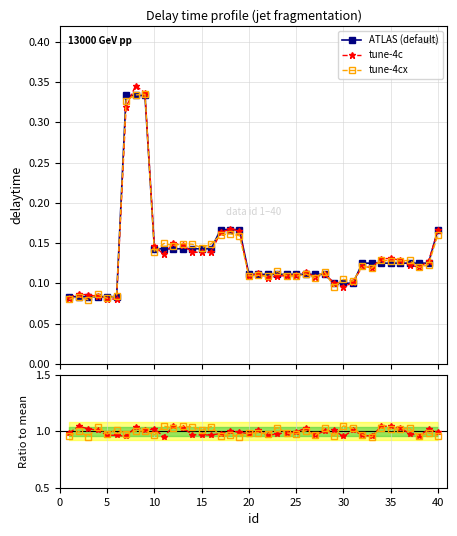

How many tune-4cx values are between 0 and 1?

40